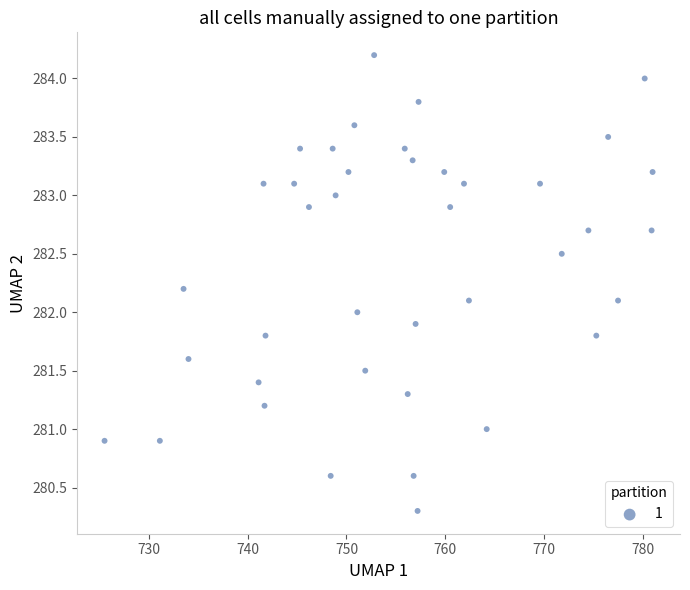

What is the range of Y values (max minus min)?

3.9